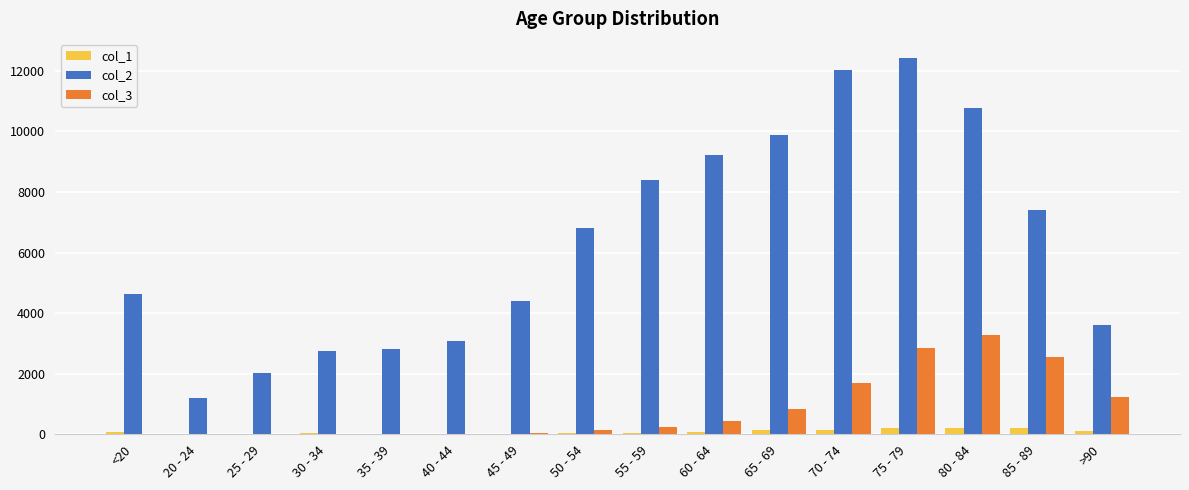

What is the maximum value shown in the chart?

12434